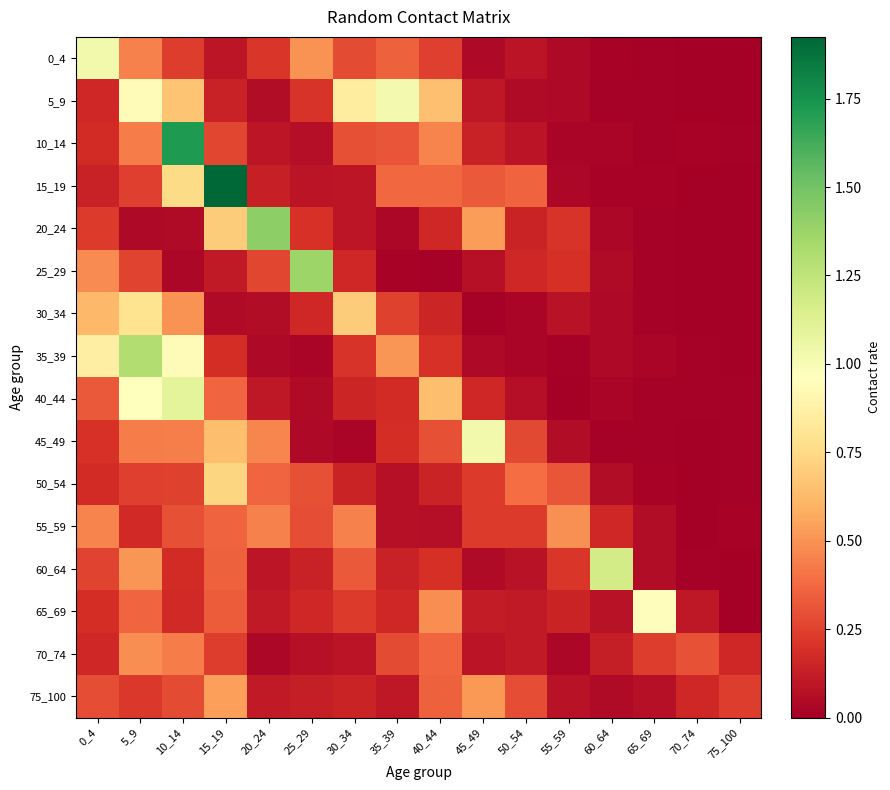

What is the total value across all series at 0_4?

5.7